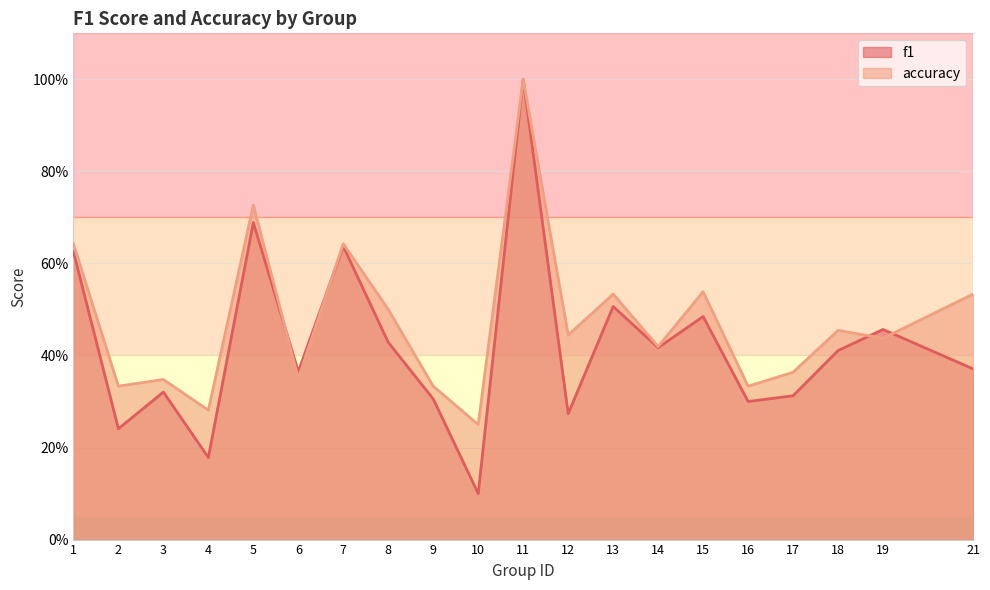

The accuracy series shows 0.2 at 10. True or false?

True